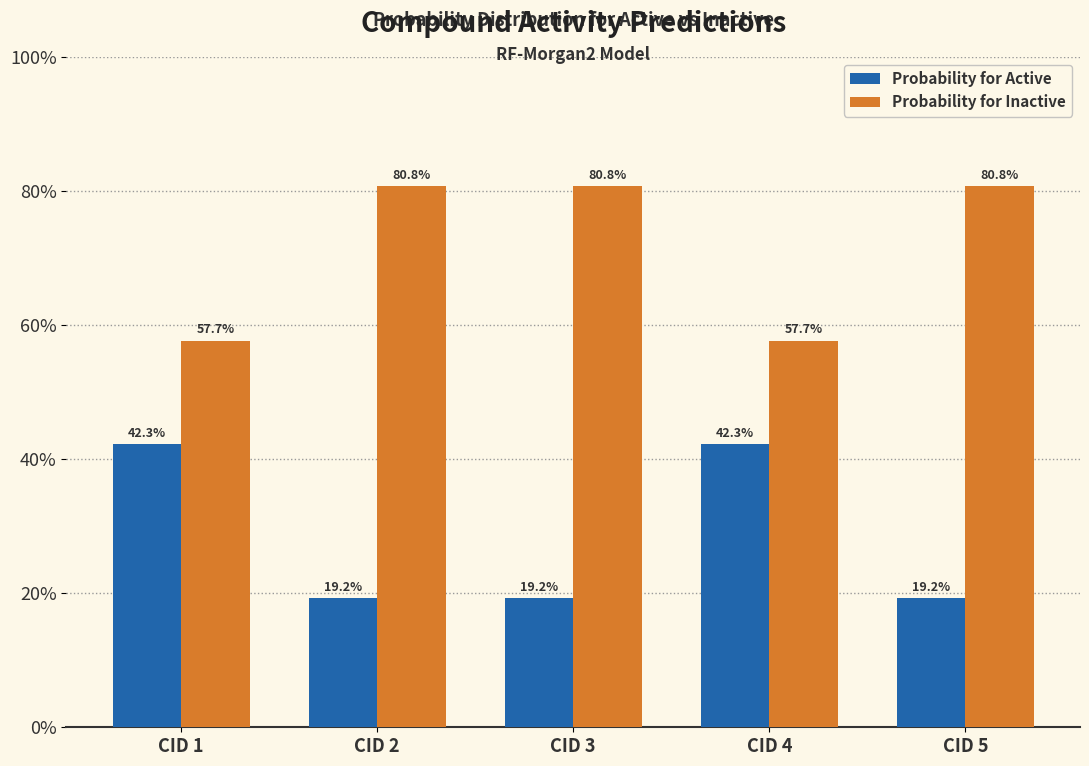

Does the chart contain any negative values?

No